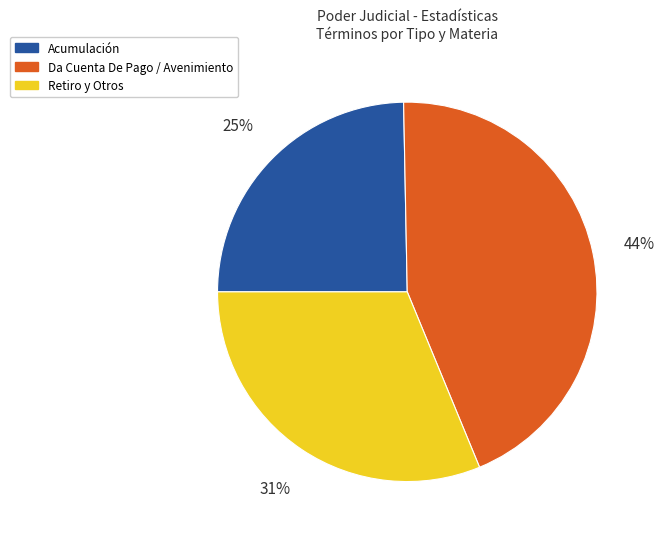

Is there a majority slice in this chart?

No